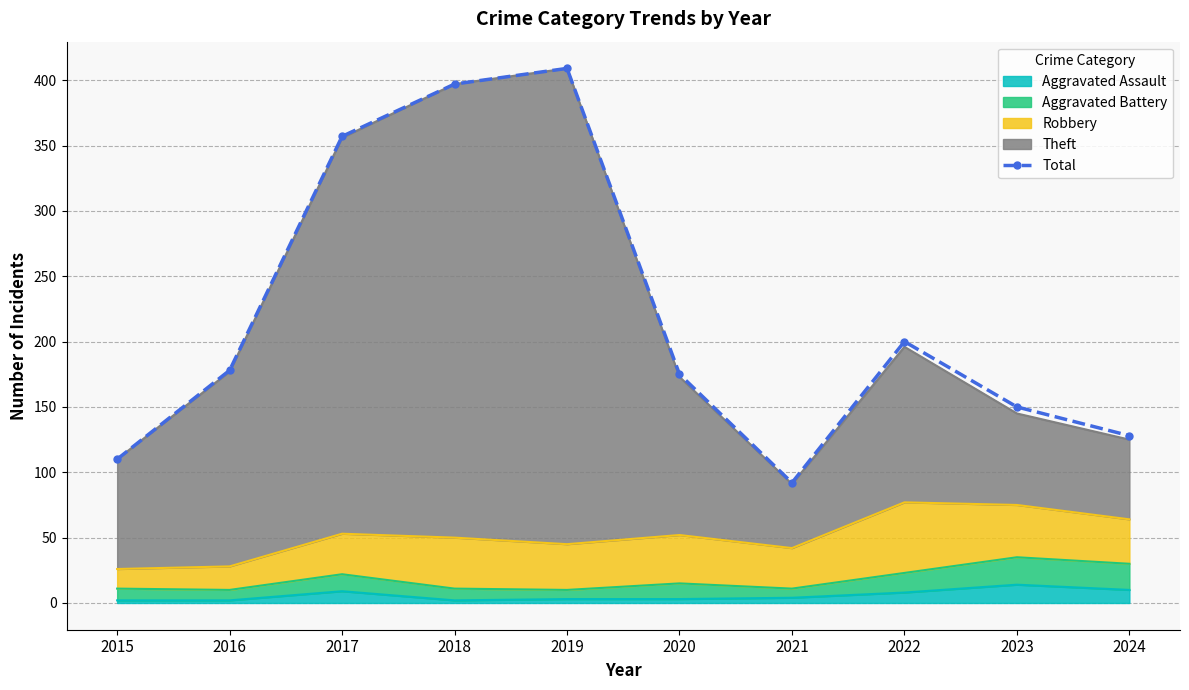

How many interior local valleys (lower than both neighbors) does the data have?

1